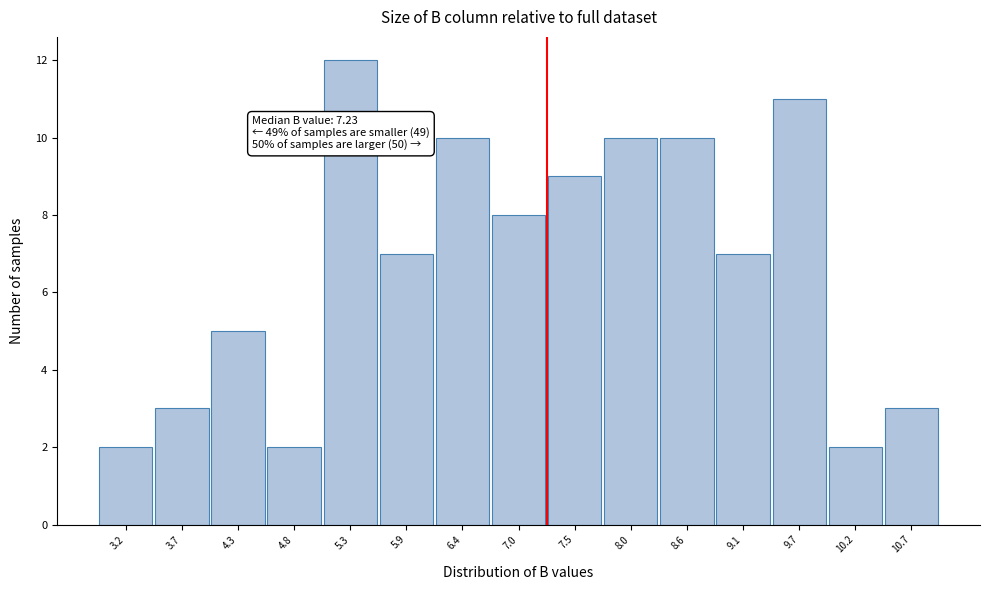

Which range on the x-axis has the tallest bar?

5.07 to 5.61